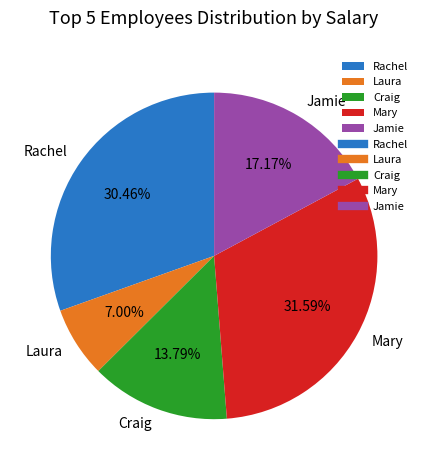

How many slices are in this pie chart?

5